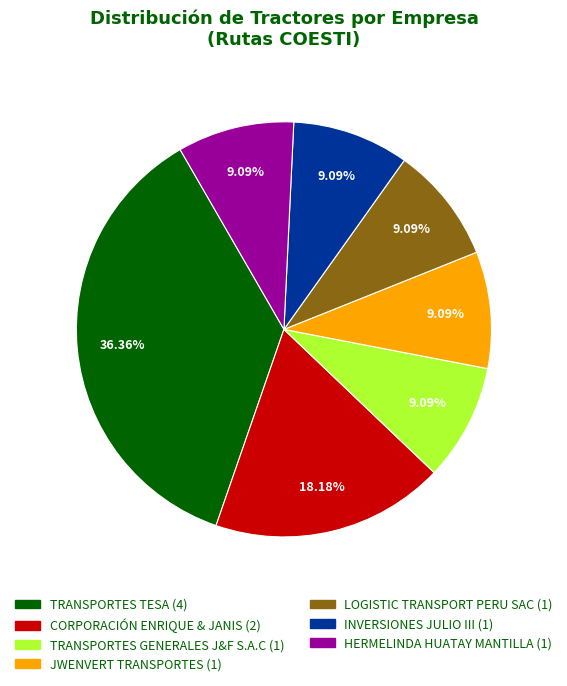

Which slice is the largest?

TRANSPORTES TESA